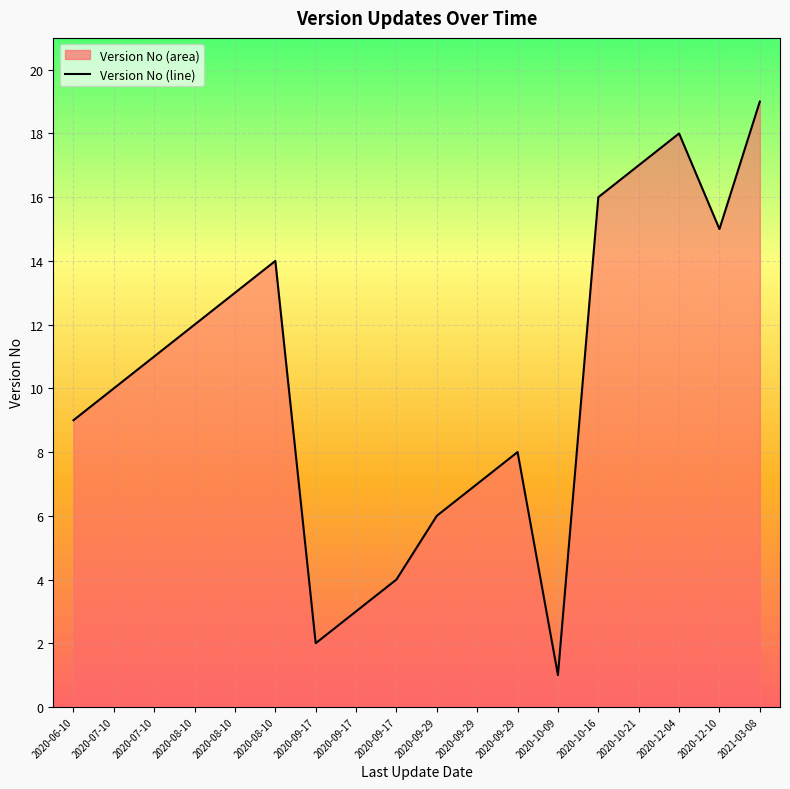

List the labels in order of value, smallest first.

2020-10-09, 2020-09-17, 2020-09-17, 2020-09-17, 2020-09-29, 2020-09-29, 2020-09-29, 2020-06-10, 2020-07-10, 2020-07-10, 2020-08-10, 2020-08-10, 2020-08-10, 2020-12-10, 2020-10-16, 2020-10-21, 2020-12-04, 2021-03-08